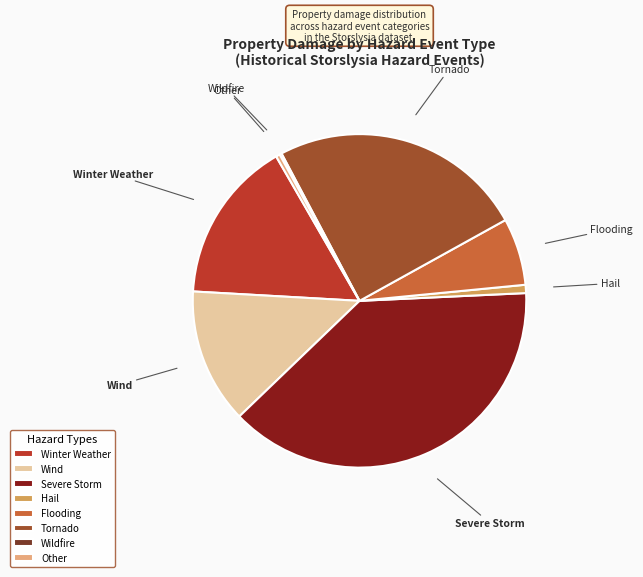

Does any single category account for the majority?

No